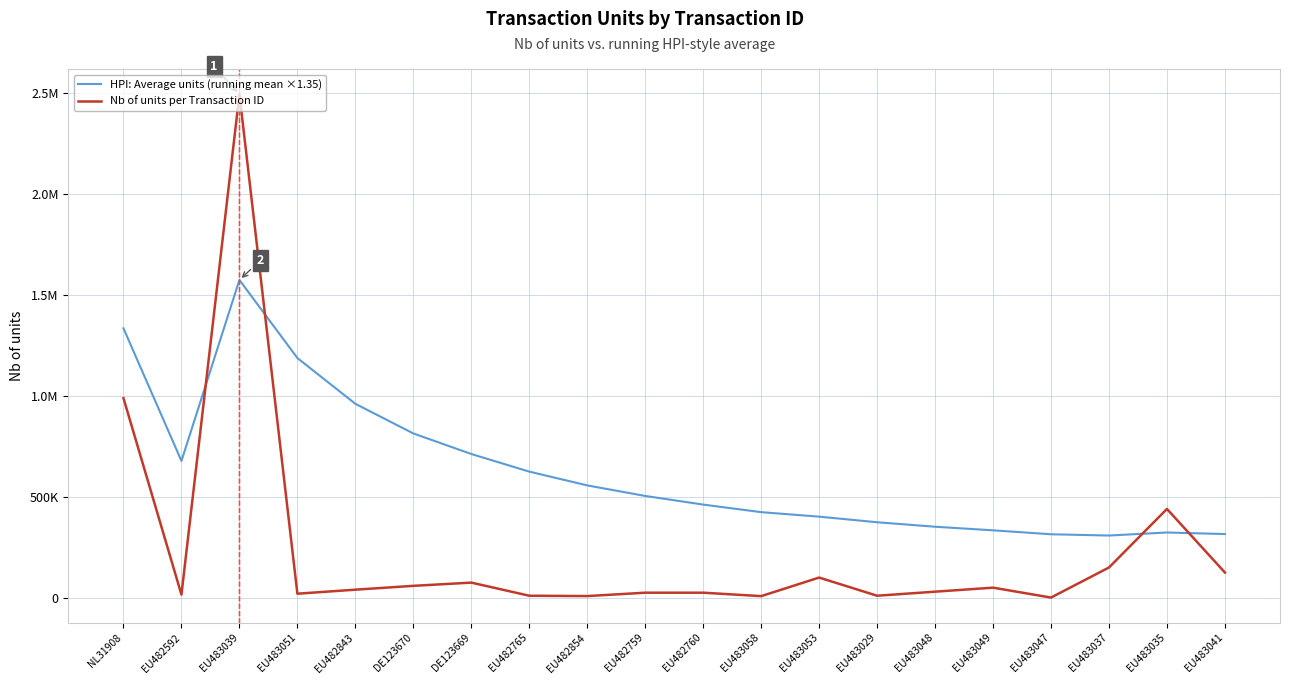

What is the label of the 1st point from the right?

EU483041